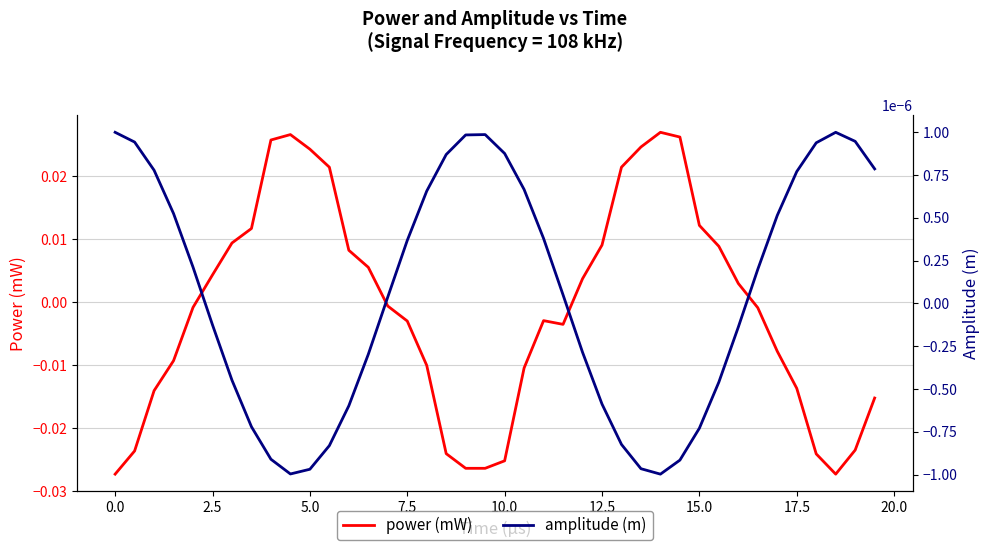

Rank the series by their maximum value, from highest to lowest.

power (mW), amplitude (m)